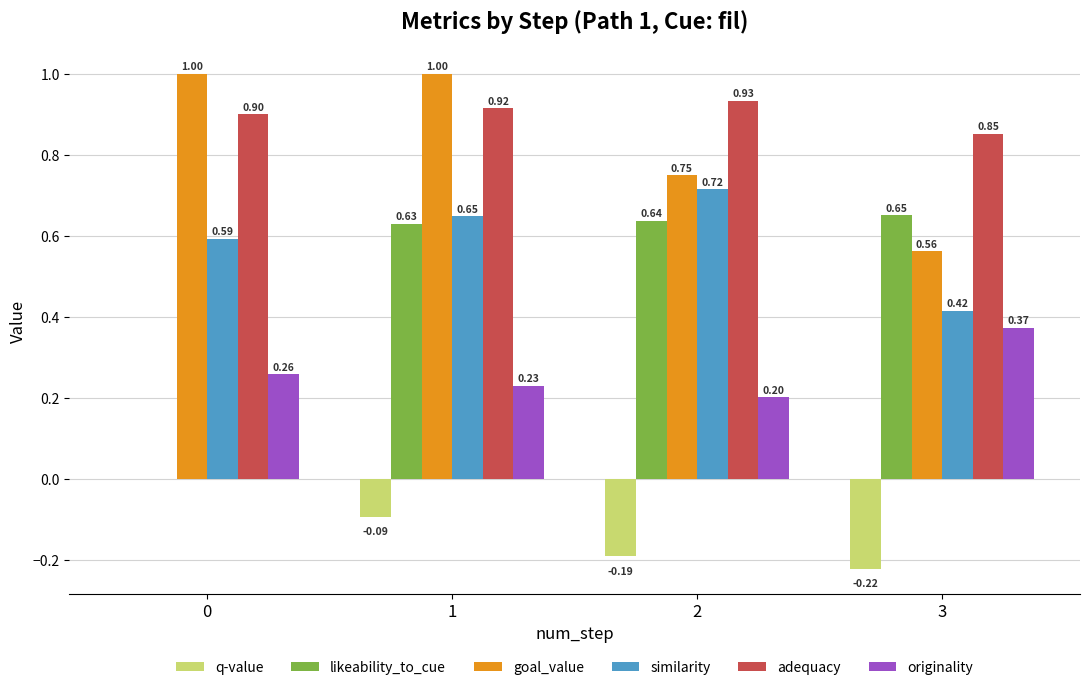

How many categories are shown in the chart?

4